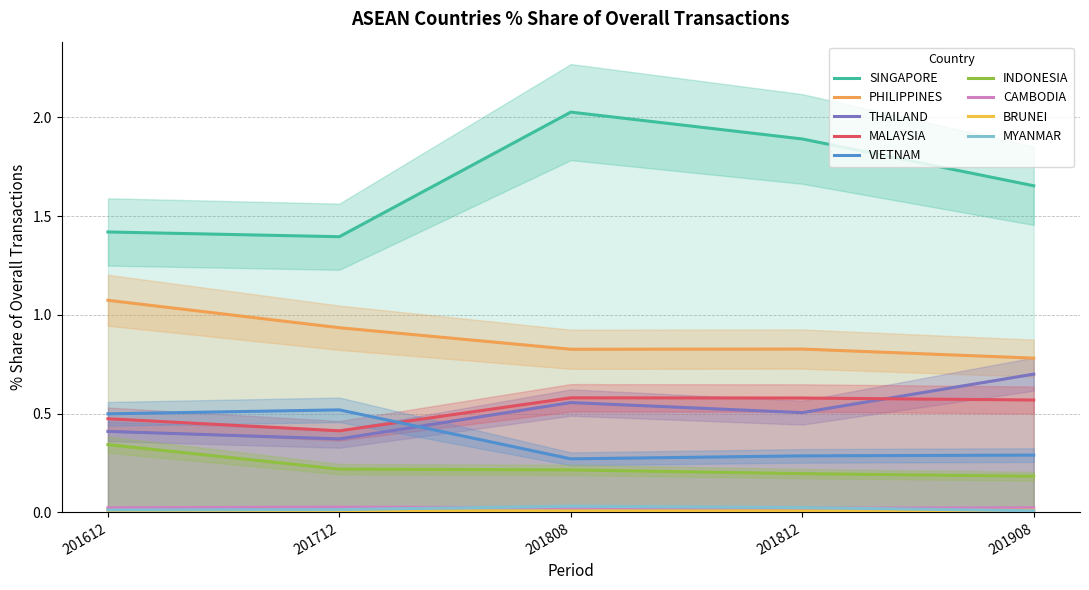

Which category has the highest value in the 201808_% Share series?

SINGAPORE